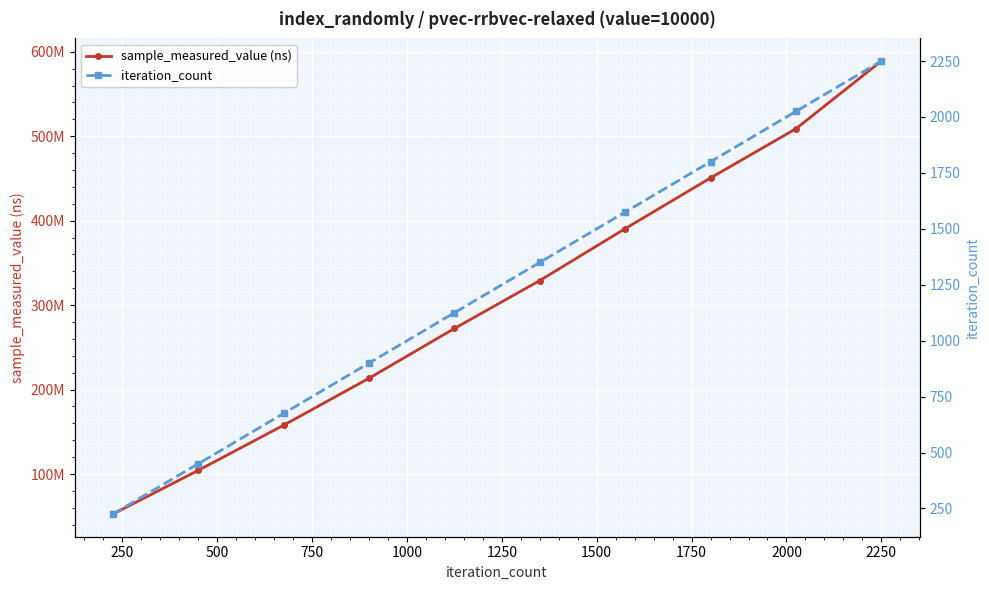

What is the difference between the sample_measured_value (ns) values at 1250 and 250?

224714544